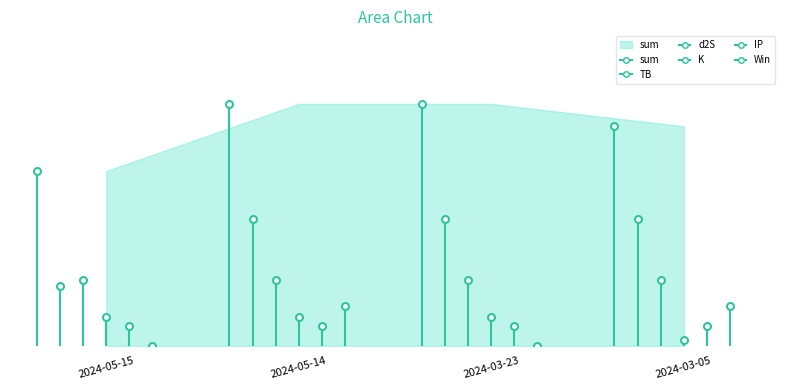

True or false: sum and d2S intersect in this chart.

False